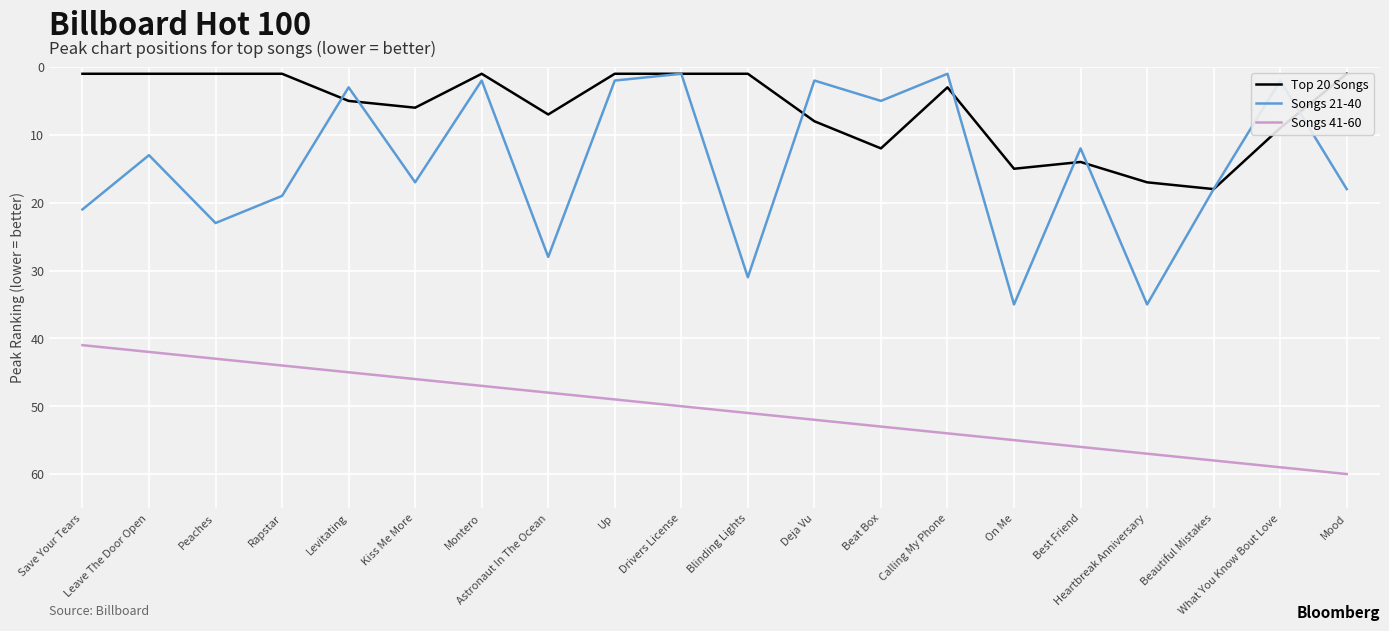

What is the spread (max minus min) of values at Beat Box?

48